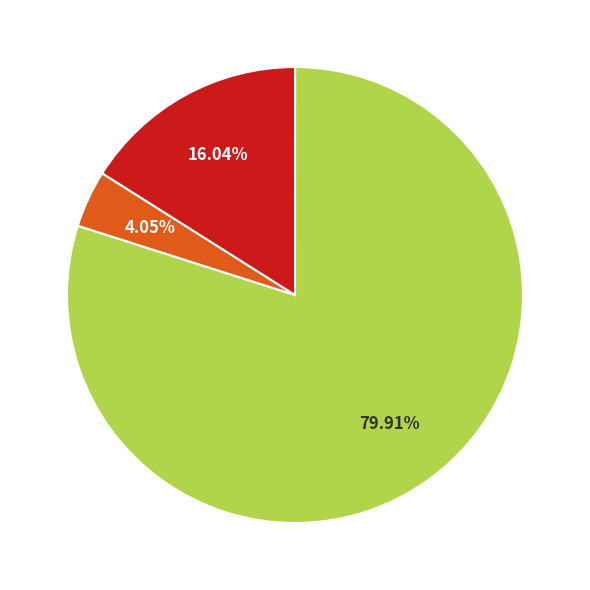

To the nearest percent, what is the difference between the largest and smallest slice percentages?

80%